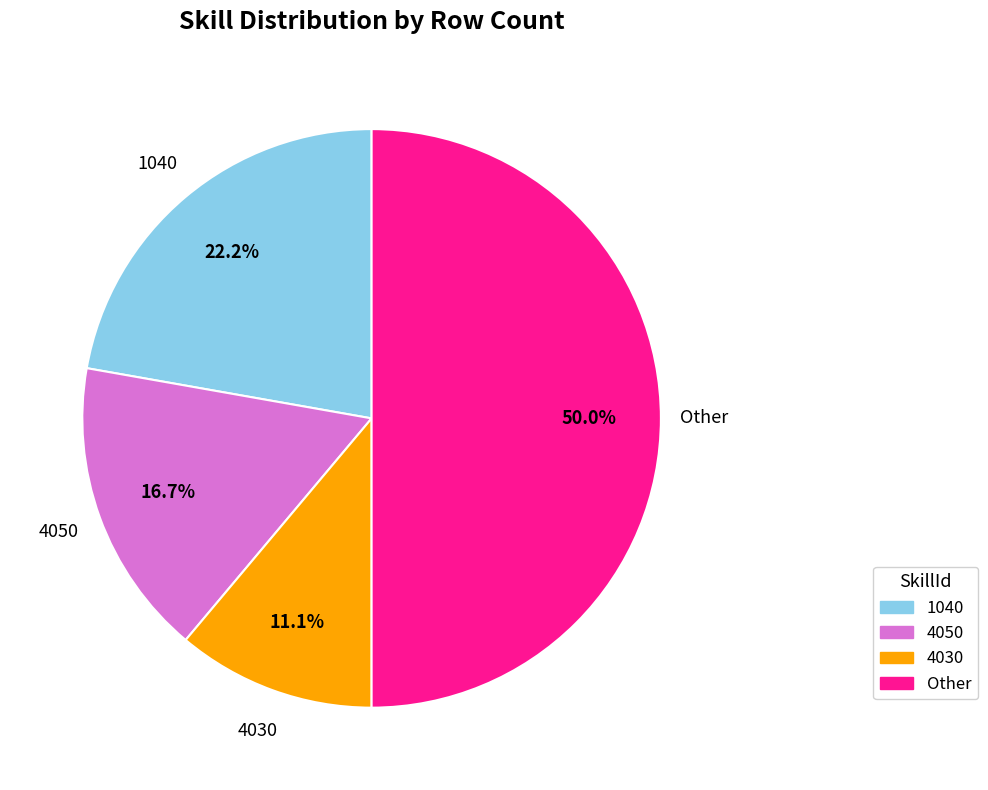

What is the ratio of the value at 1040 to the value at 4050?

1.3